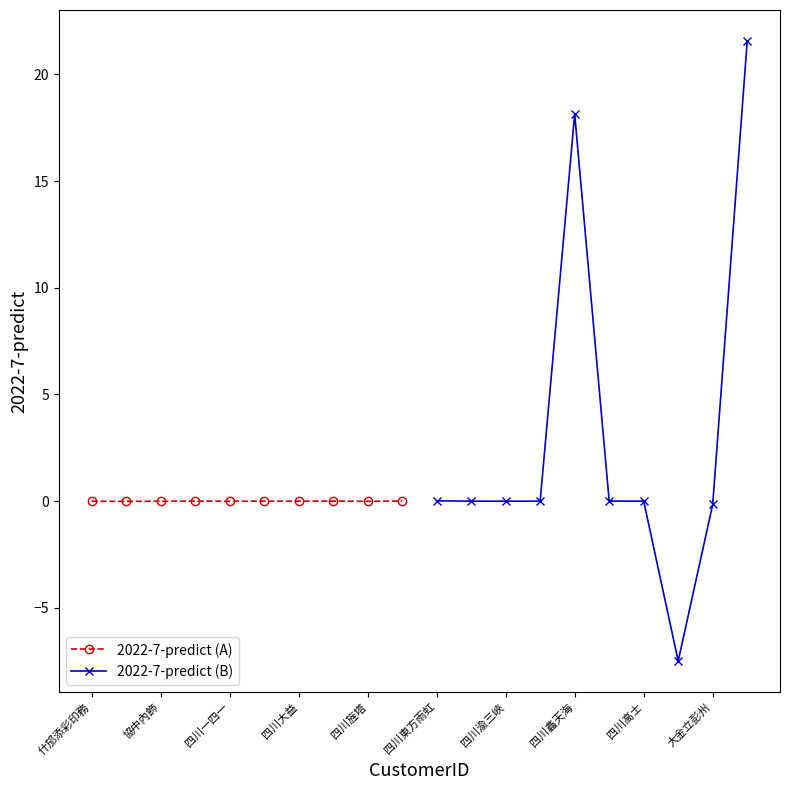

In 2022-7-predict (A), how many points are lower than both neighbors (excluding endpoints)?

3